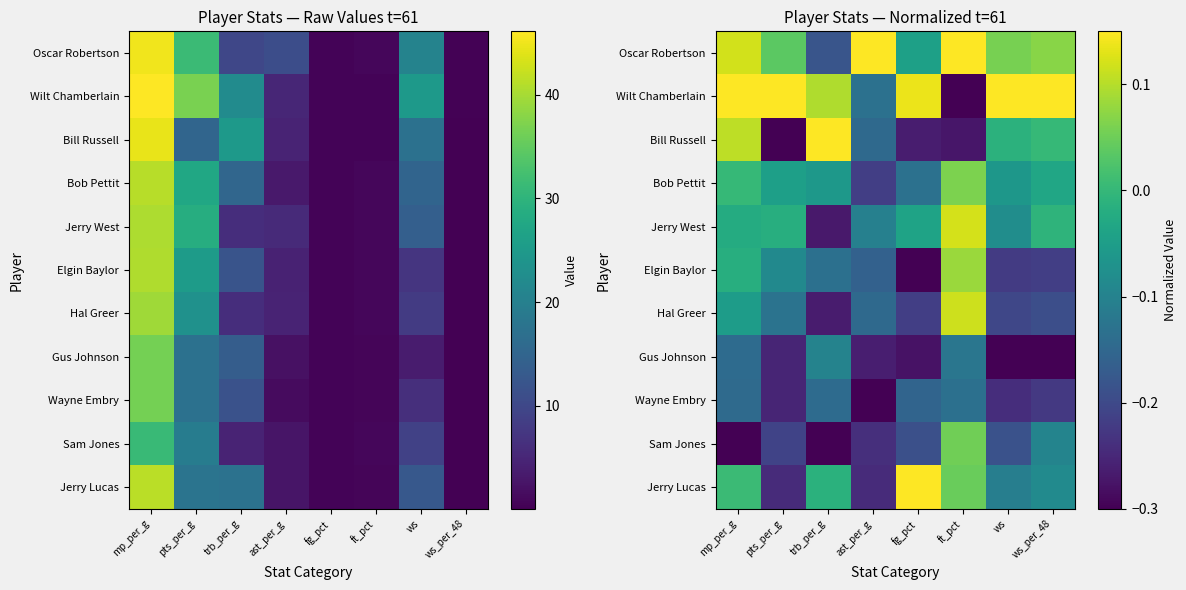

What is the highest value of the Oscar Robertson series?

0.1